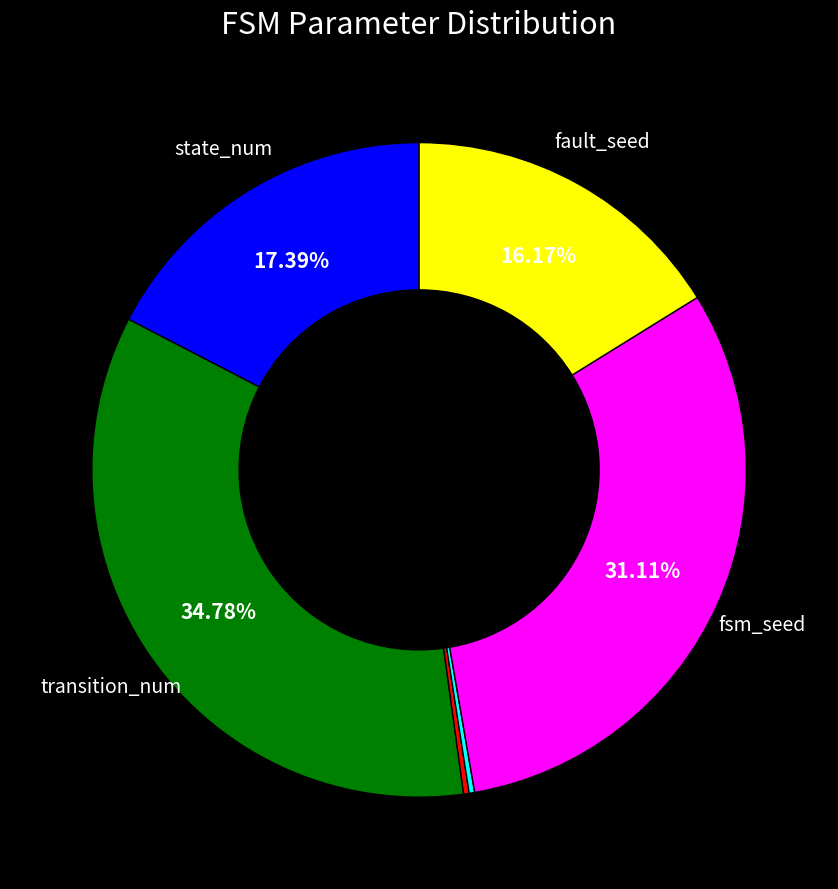

Is there a majority slice in this chart?

No